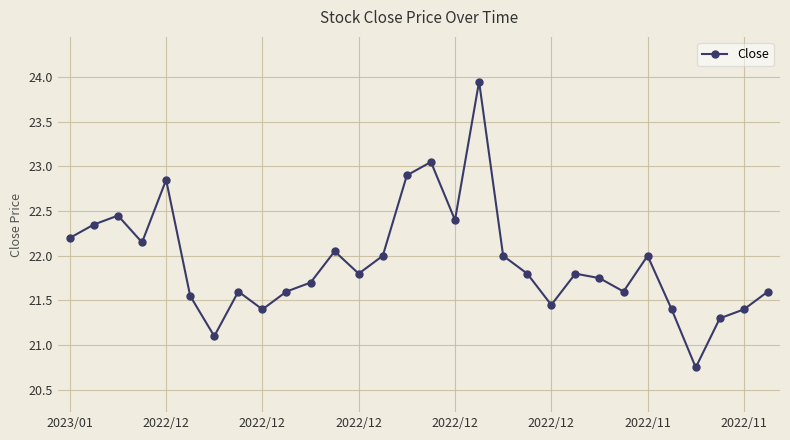

True or false: the data has more than 0 interior local peaks.

True